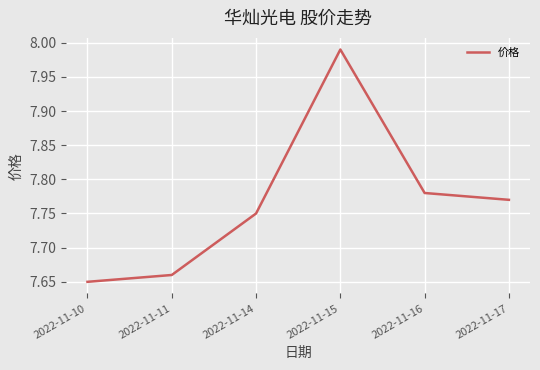

The chart shows a value of 11.8 at 2022-11-11. True or false?

False